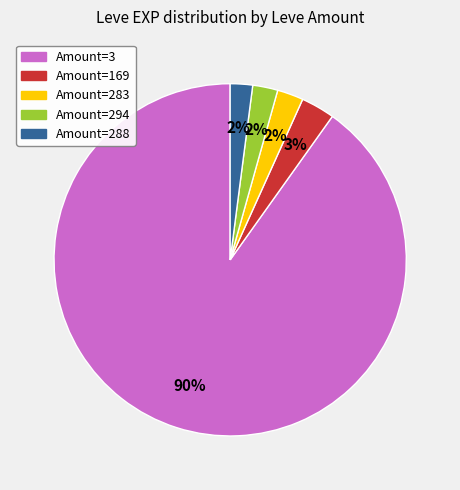

To the nearest percent, what is the average slice percentage?

20%